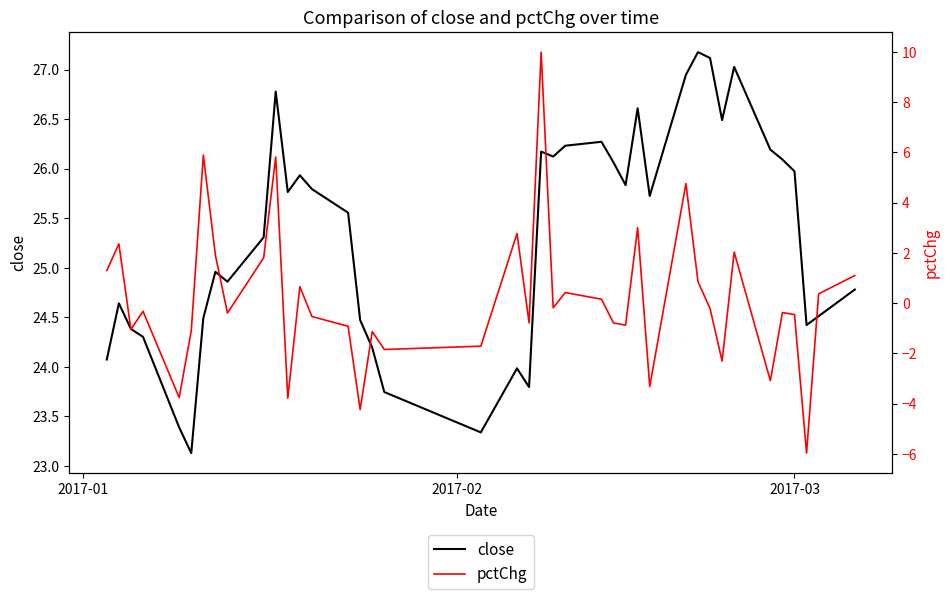

What is the sum of all close values?

1012.6